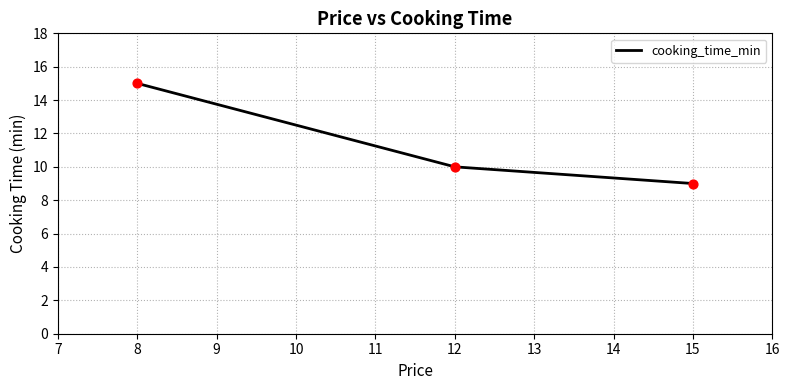

What is the change in value from 8 to 15?

-6